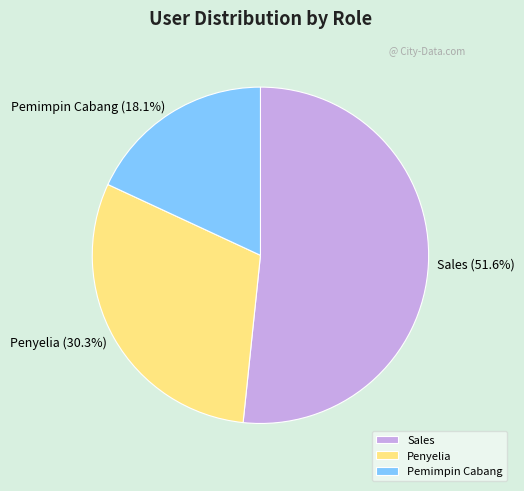

Which category has the smallest portion of the pie?

Pemimpin Cabang